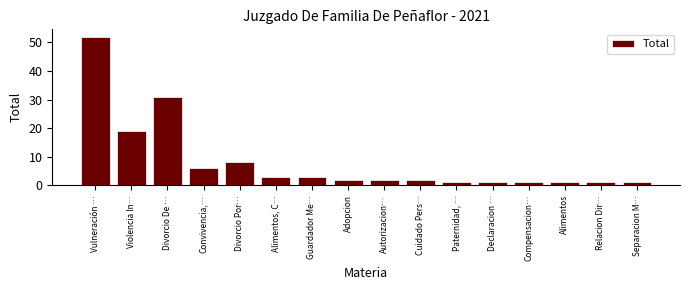

What is the smallest value displayed?

1